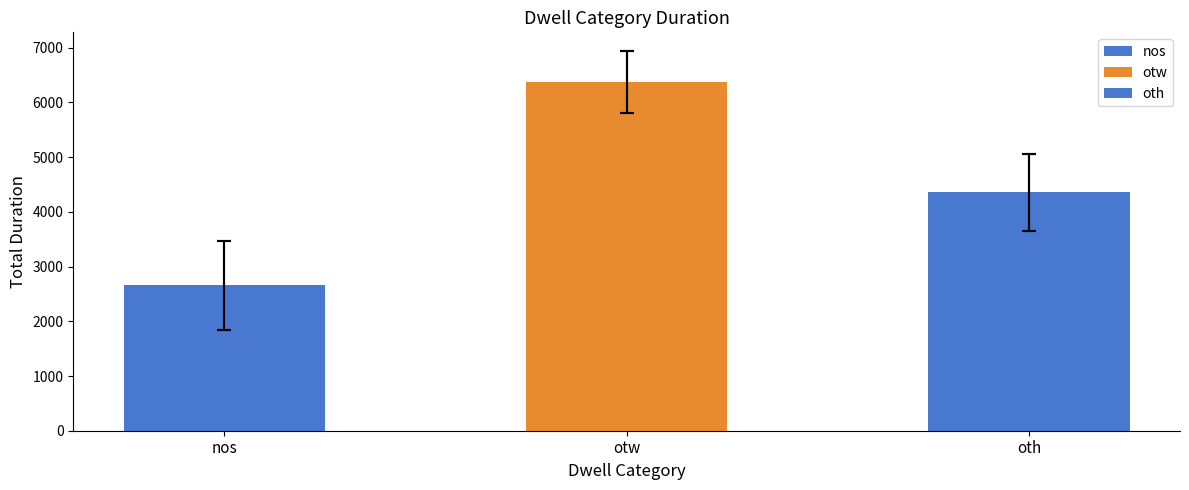

Count the values in the range 2655 to 6369.

3